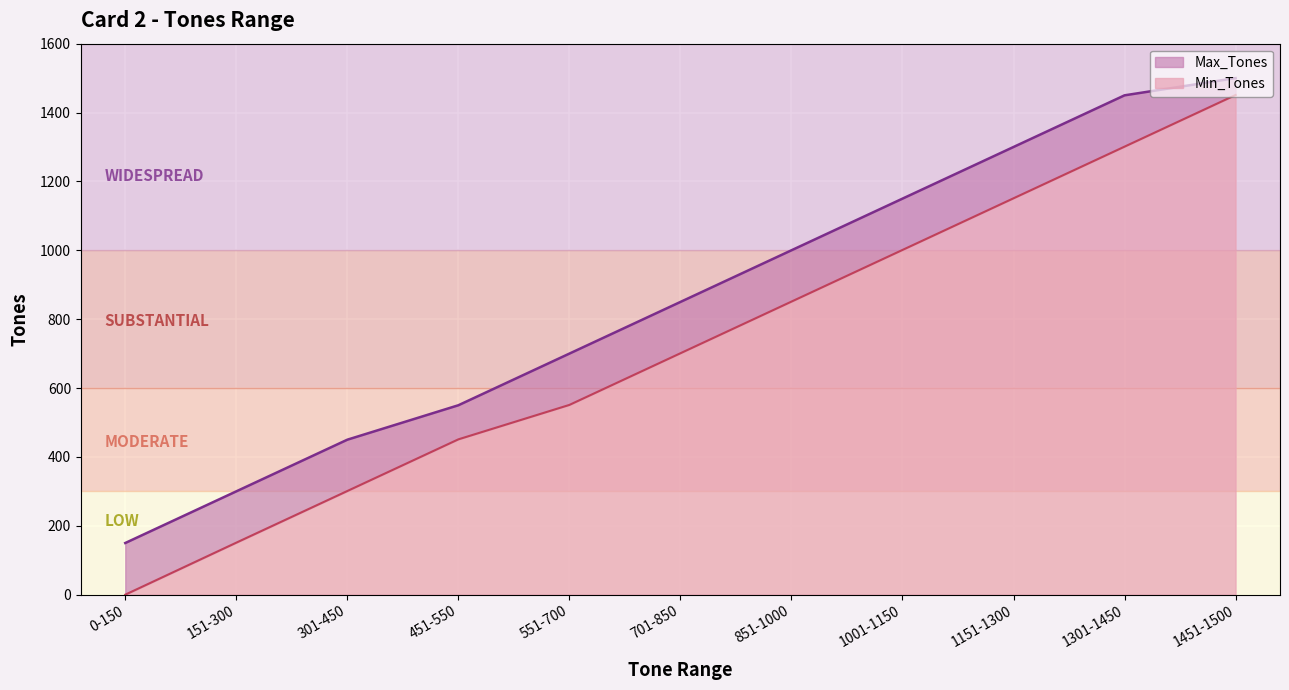

Read the Max_Tones value at 0-150, to the nearest 10.

150